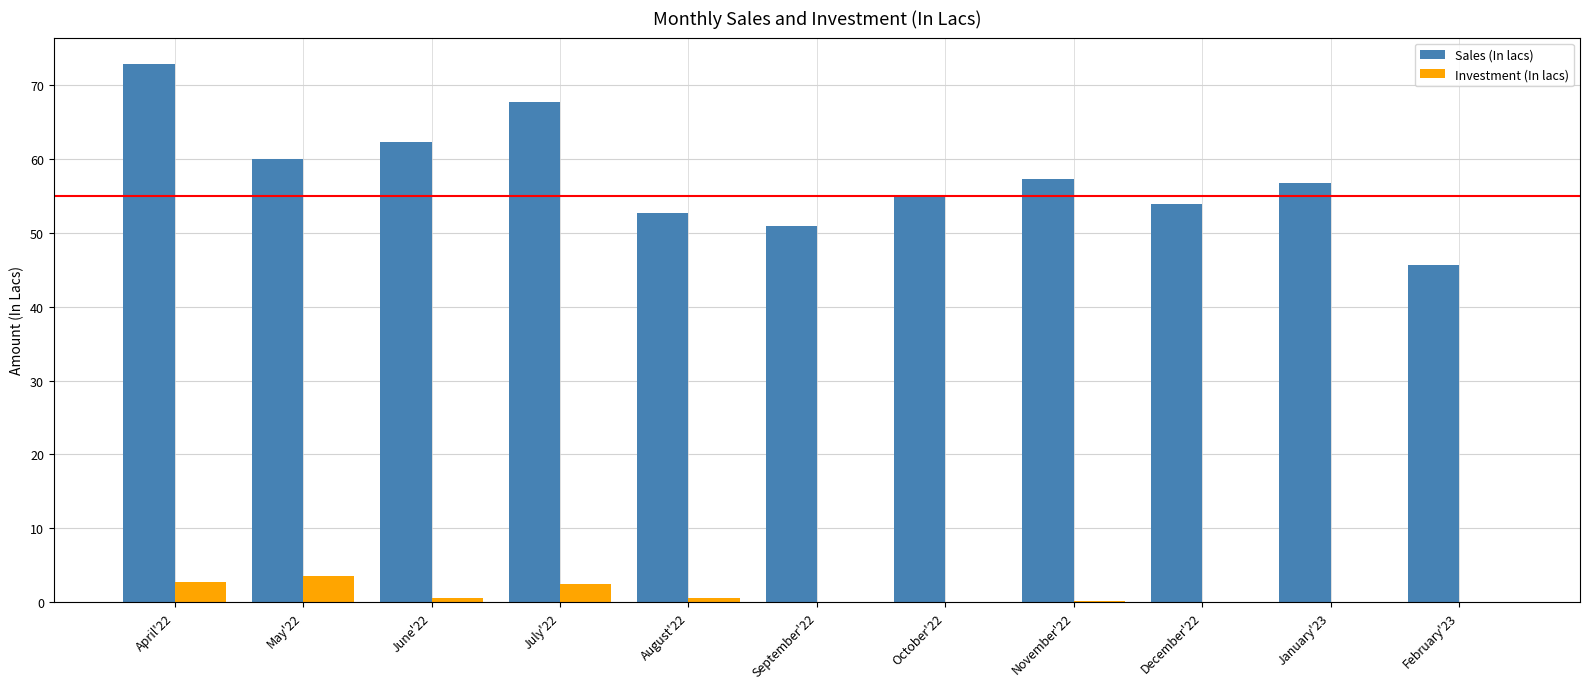

What is the sum of all Sales (In lacs) values?

635.4